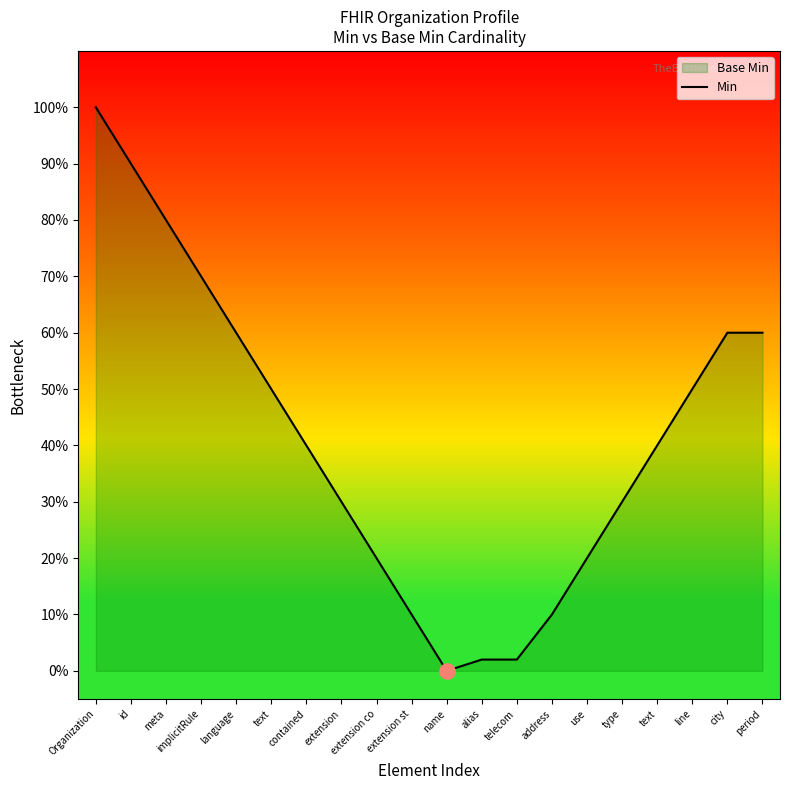

What is the change in value from extension st to use?

+0.1